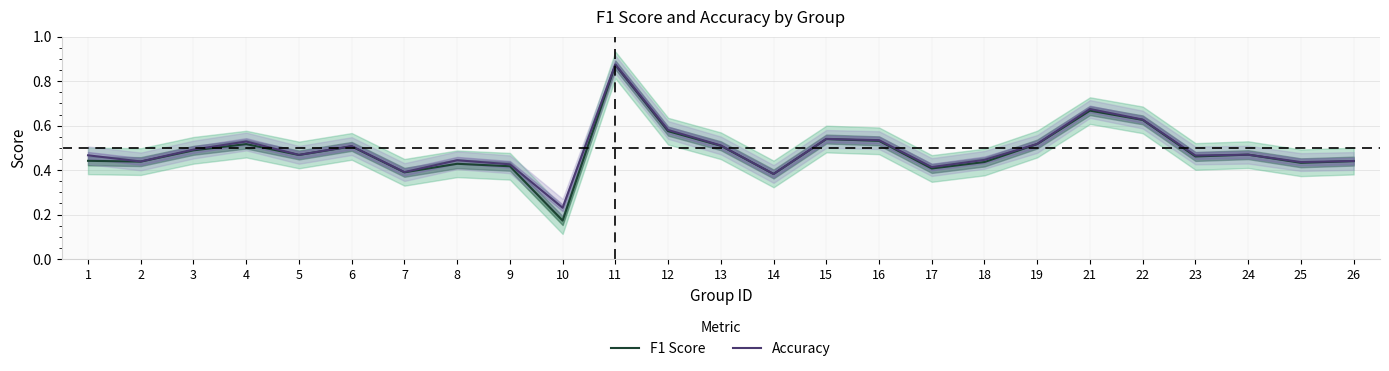

What is the approximate value of F1 Score at 1?

0.4